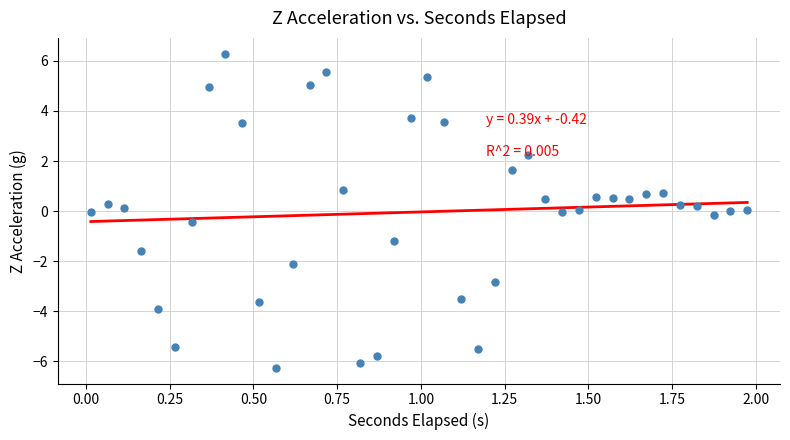

What is the range of Y values (max minus min)?

12.6